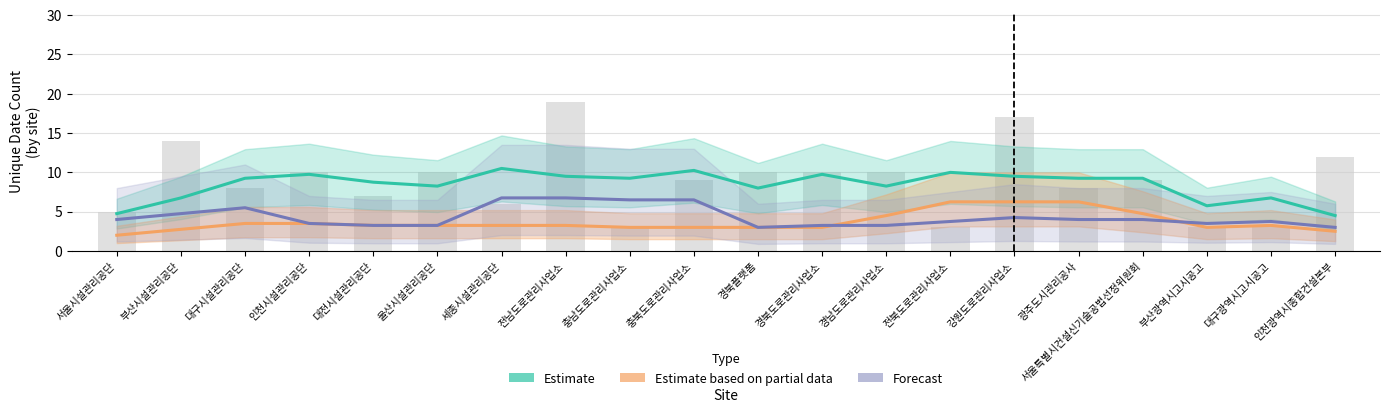

The Estimate series shows 8.2 at 경남도로관리사업소. True or false?

True